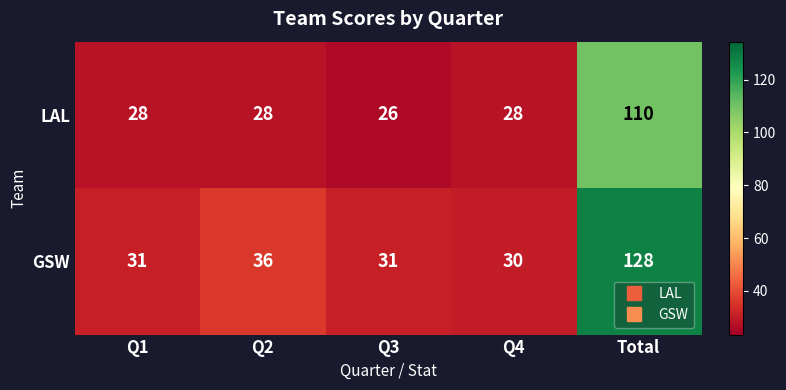

Count the number of data series in this chart.

2